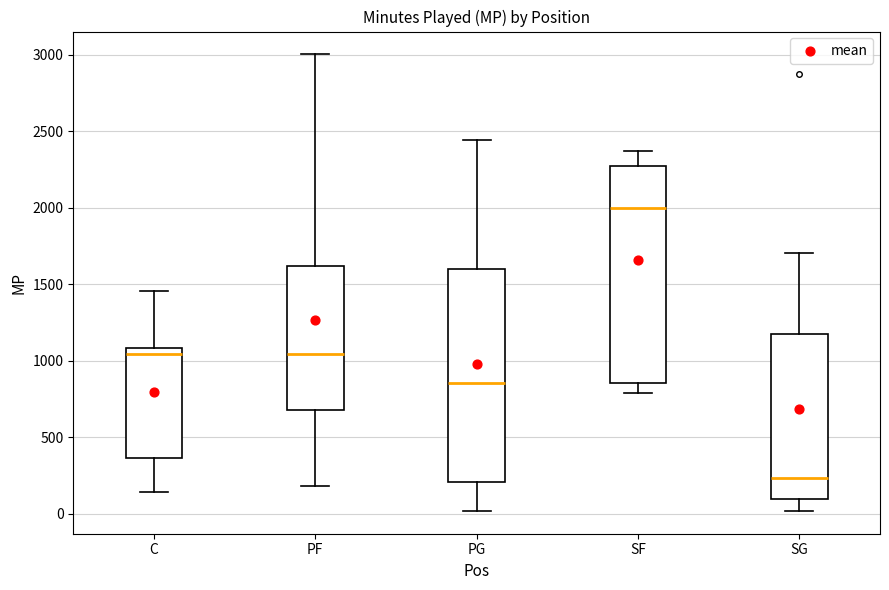

Reading left to right, read every box against the y-axis: the position of its median line, the range the box covers, and the ends of its whiskers. The values are not printed on the chart, so give them approximately, as read against the axis.

C: median 1050, box 350 to 1100, whiskers 150 to 1450
PF: median 1050, box 700 to 1600, whiskers 200 to 3000
PG: median 850, box 200 to 1600, whiskers 0 to 2450
SF: median 2000, box 850 to 2300, whiskers 800 to 2400
SG: median 250, box 100 to 1150, whiskers 0 to 1700